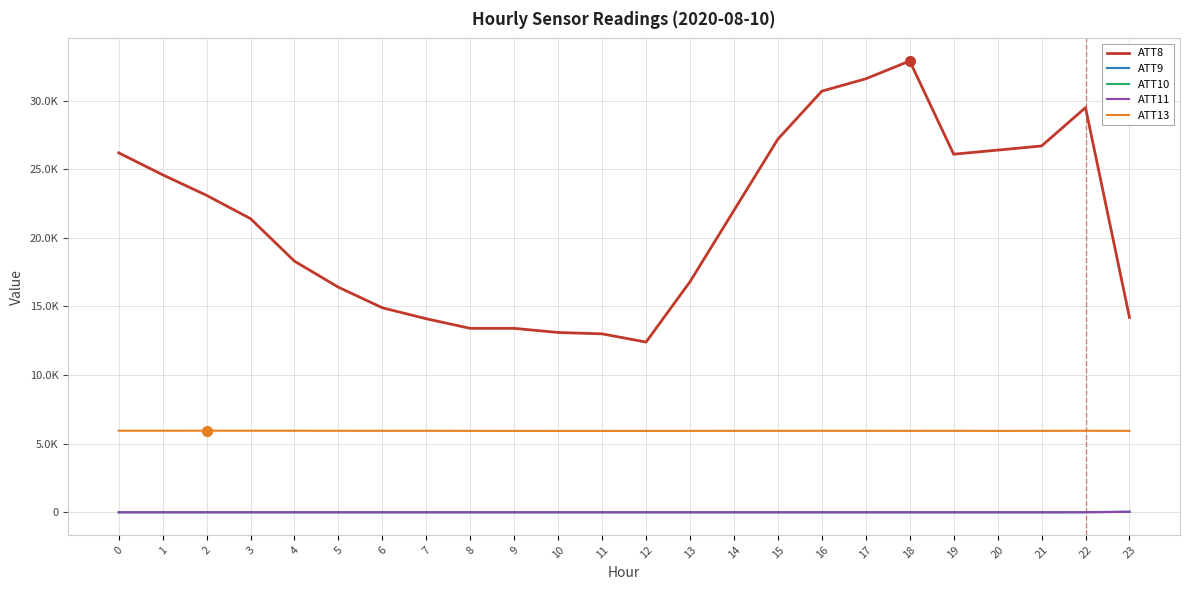

True or false: ATT13 has a value of 7816.4 at 8.

False